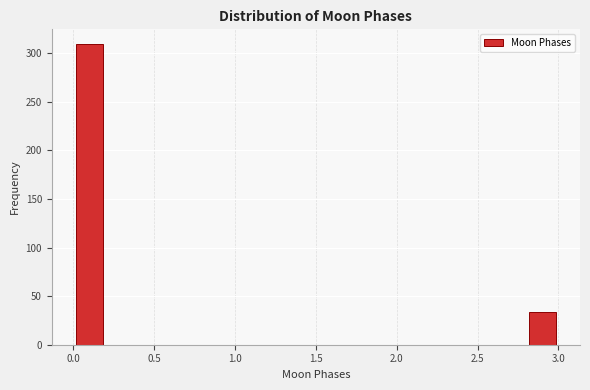

Which range on the x-axis has the tallest bar?

0.0 to 0.2